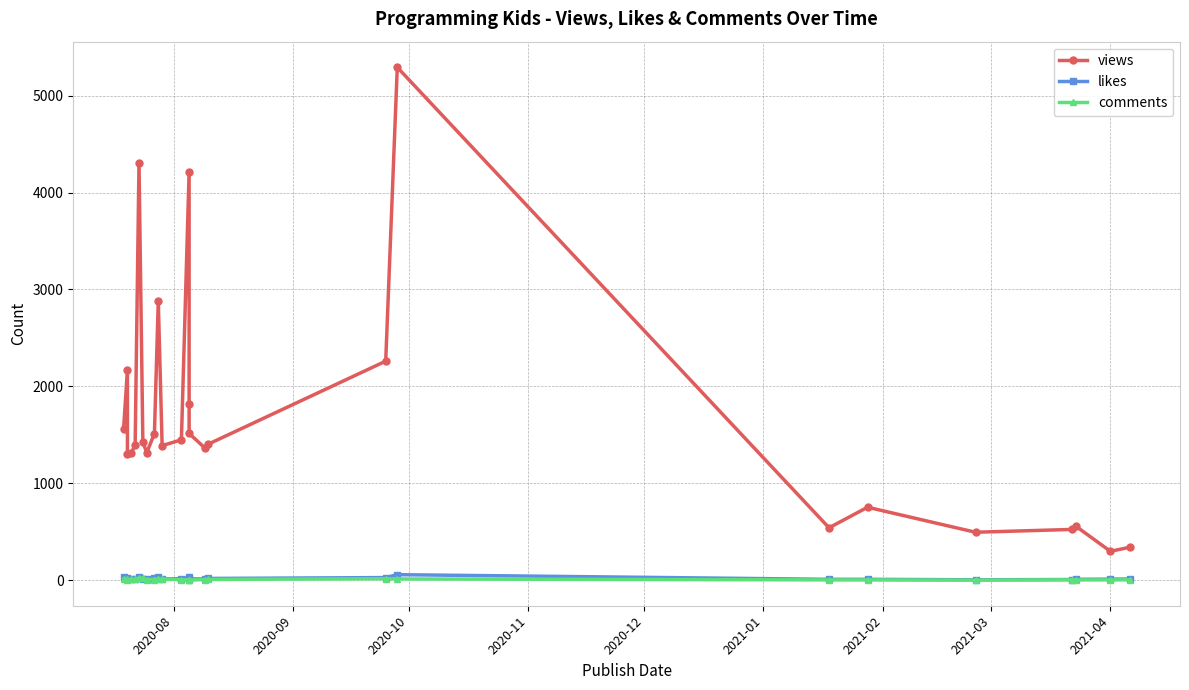

Reading right to left, extract all data points from this chart.

views: 339	297	557	523	494	752	540	5293	2260	1404	1367	1514	1819	4215	1448	1388	2882	1513	1314	1428	4306	1394	1314	1297	2171	1562
likes: 11	10	8	6	3	8	8	56	26	17	12	13	16	28	15	11	28	19	13	13	35	16	15	11	18	31
comments: 3	2	2	3	0	2	2	12	14	7	5	1	1	3	4	10	12	6	6	19	21	7	8	5	7	9